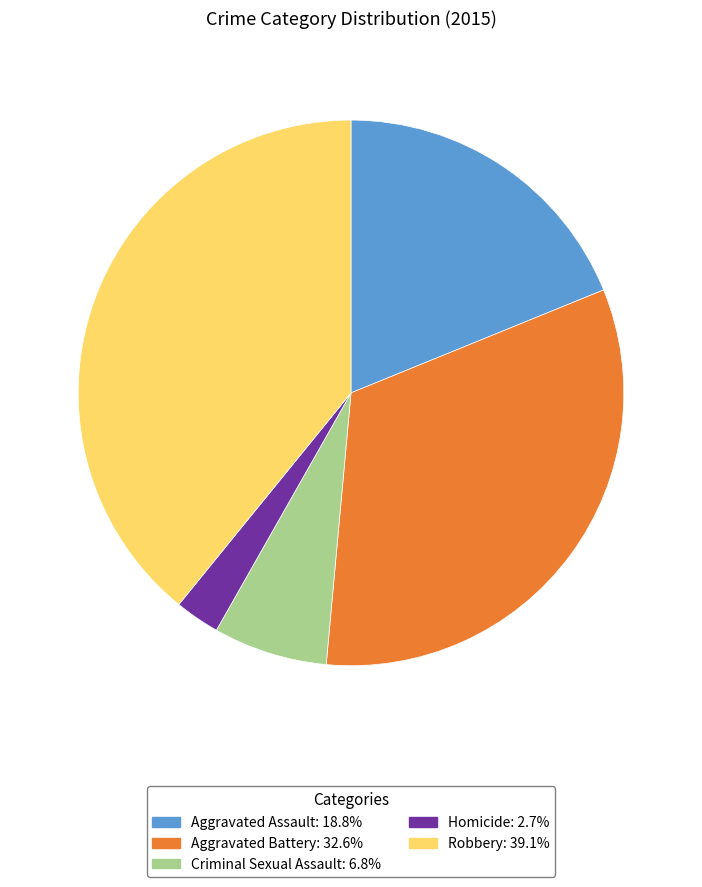

Does any single category account for the majority?

No